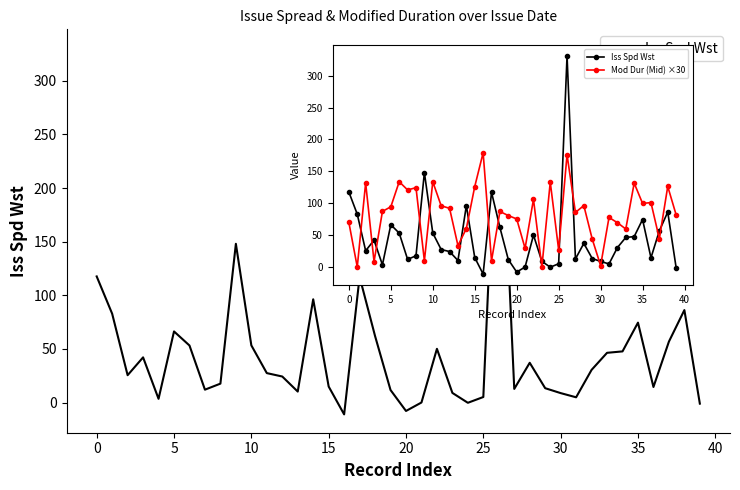

Between 24 and 10, which is larger?

10